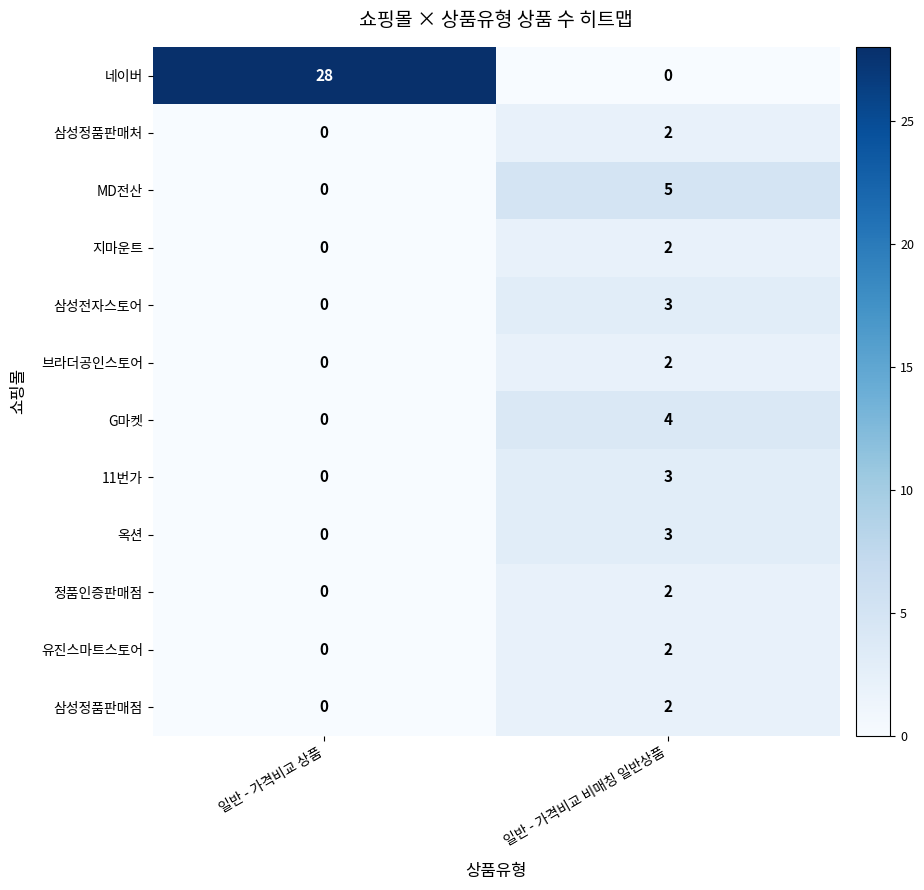

What is the total value across all series at 일반 - 가격비교 상품?

28